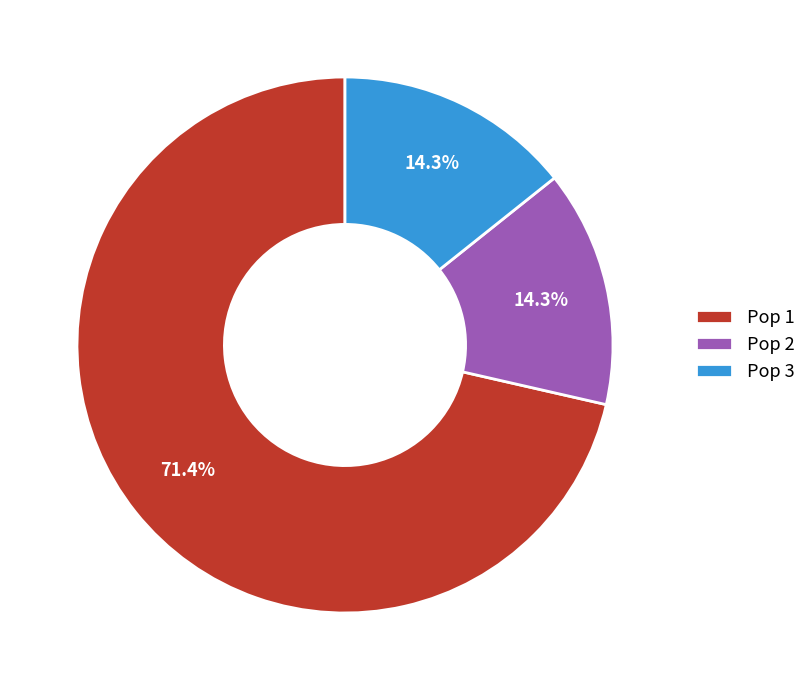

Is there a majority slice in this chart?

Yes